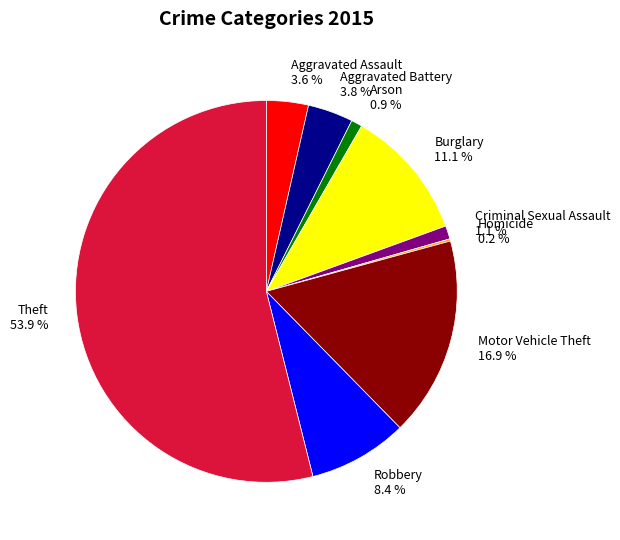

What is the ratio of the value at Arson 0.9 % to the value at Criminal Sexual Assault 1.1 %?

0.8